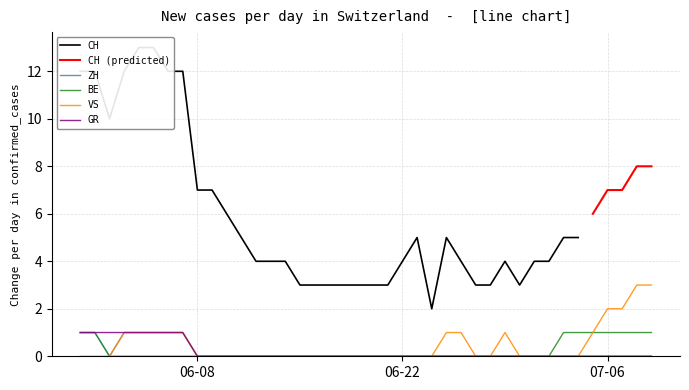

True or false: VS has a value of 1 at 07-06.

False